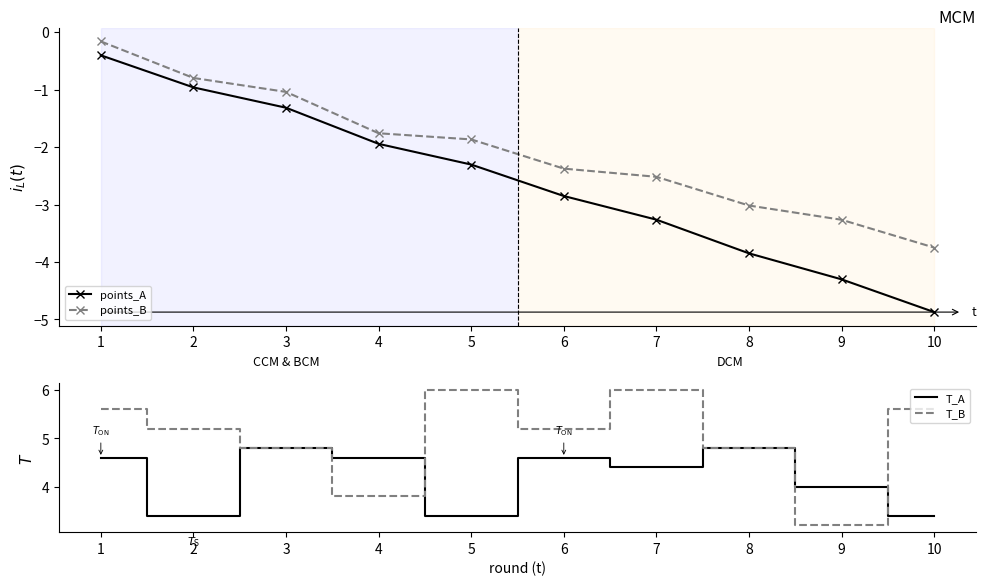

At which category is the sum across all series the highest?

1